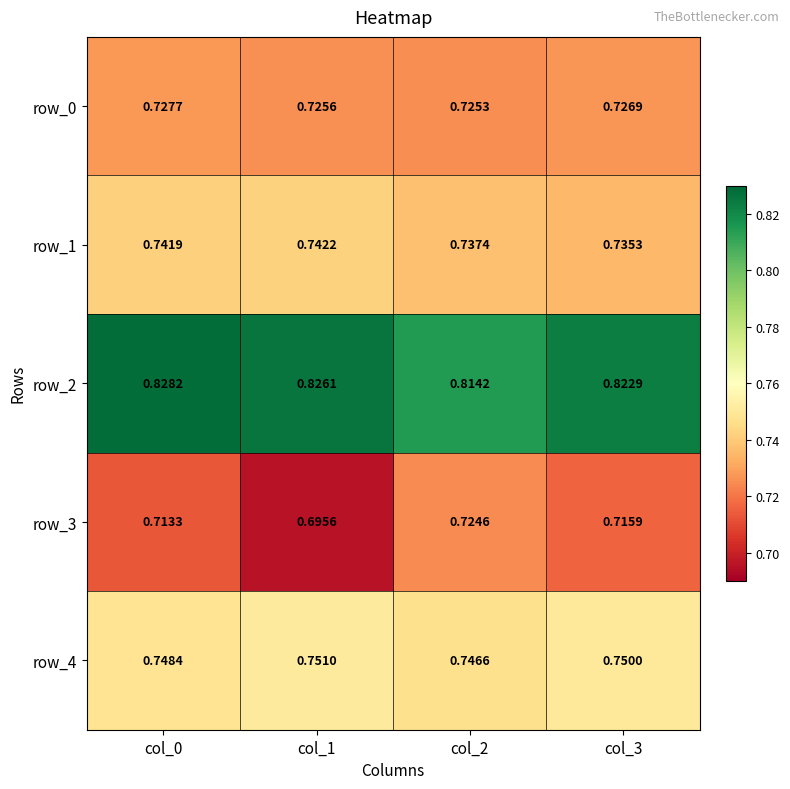

At how many categories does at least one series exceed 0?

4